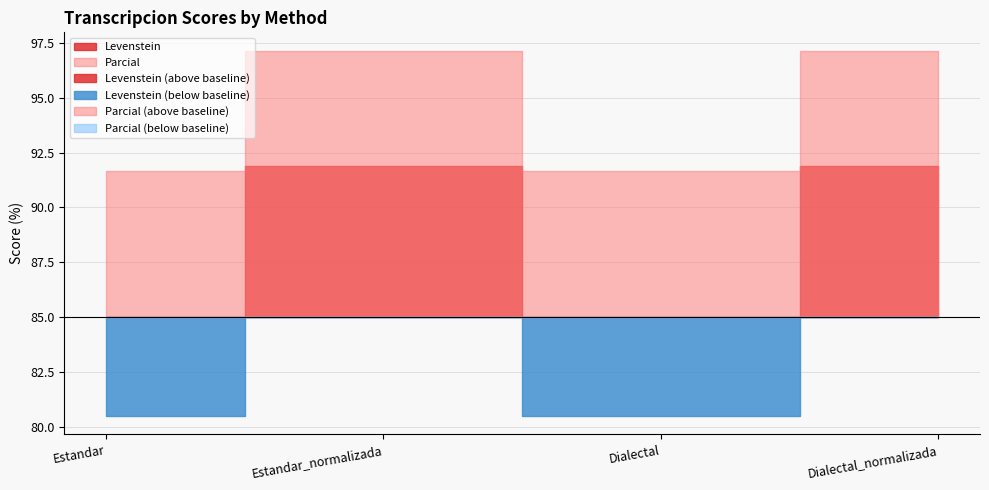

Where is the first local maximum for Levenstein?

Estandar_normalizada